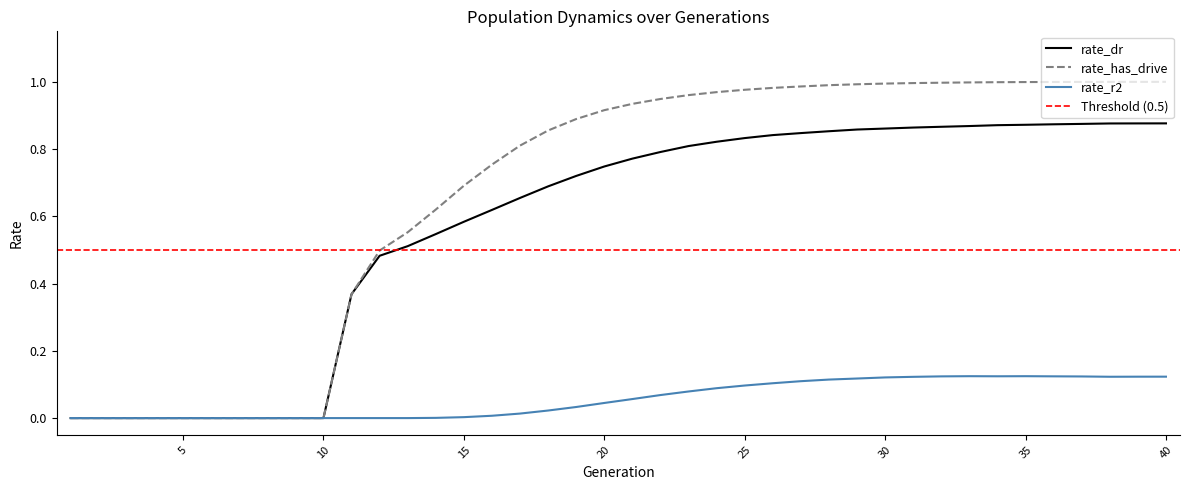

Which series has the widest spread of values?

rate_has_drive